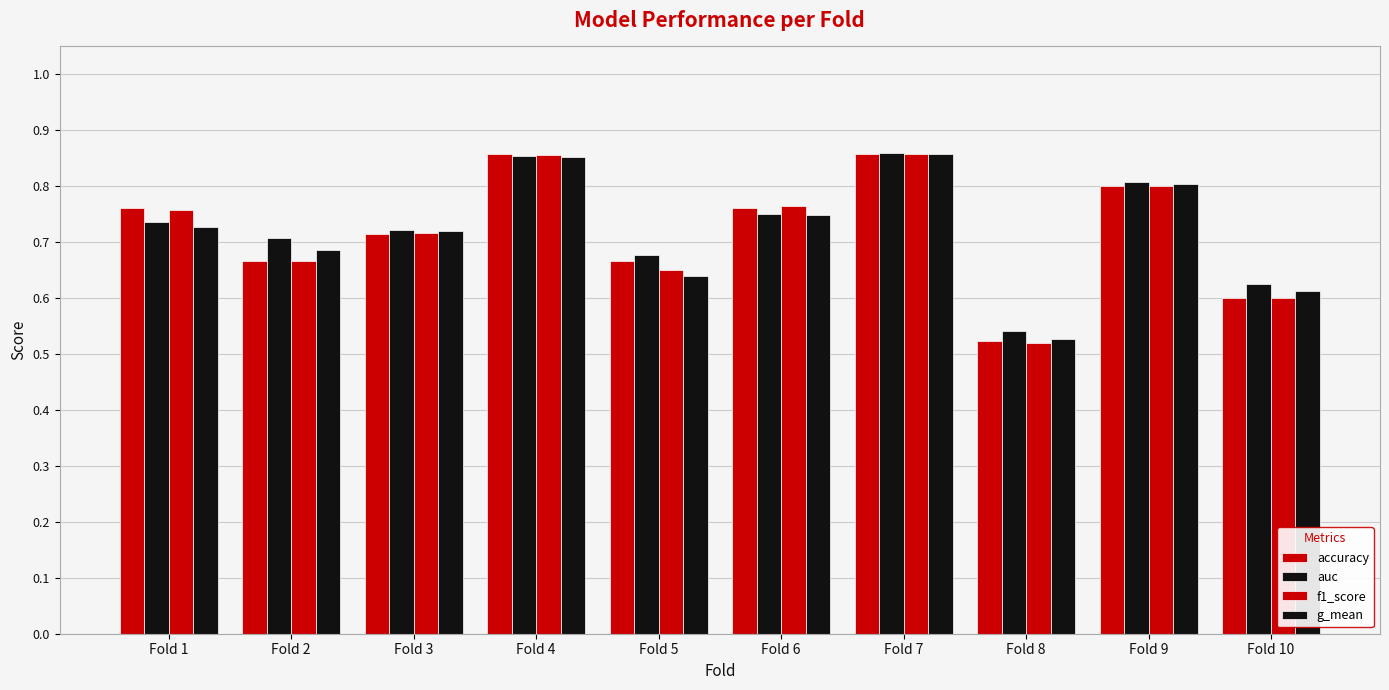

At Fold 3, list the series in order from smallest to largest.

accuracy, f1_score, g_mean, auc